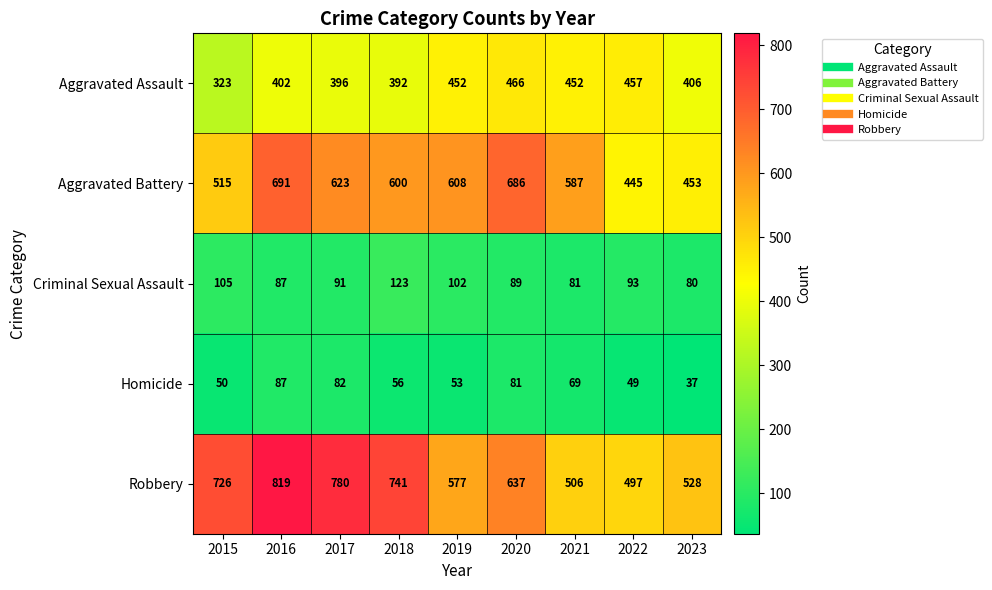

At which label does Criminal Sexual Assault first exceed 91?

2015